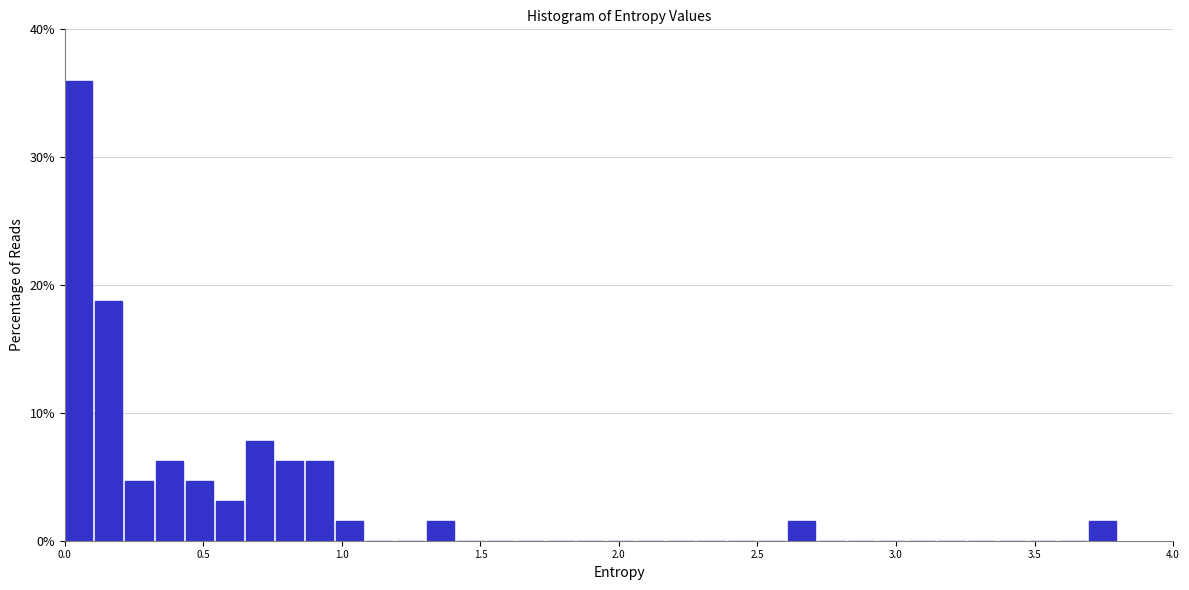

Read against the x-axis, roughly where is the centre of the tallest bar?

0.05